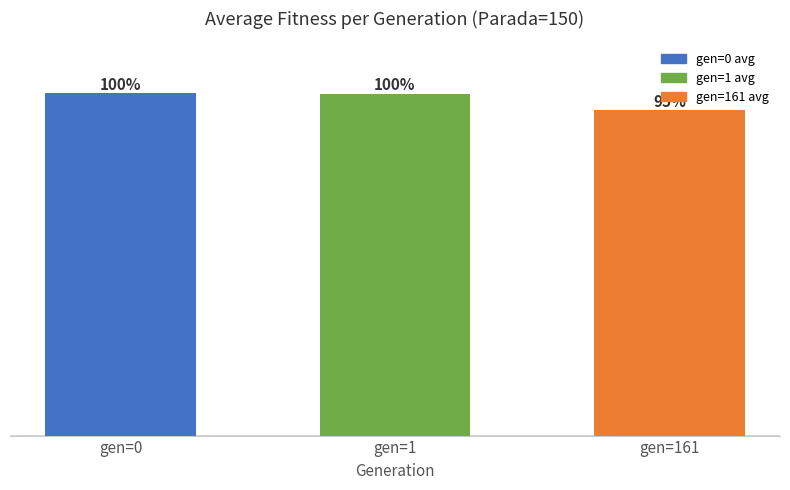

Does the chart contain any negative values?

No